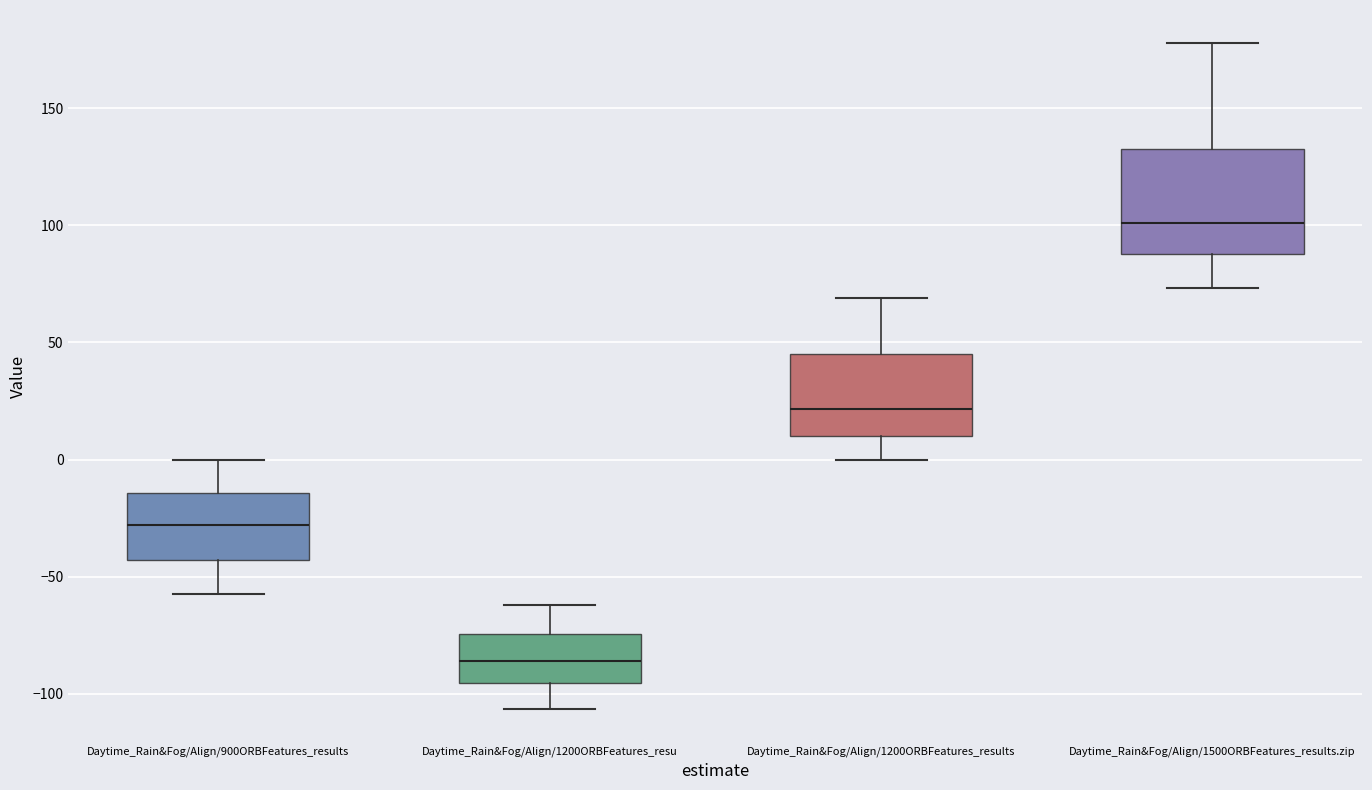

Reading left to right, read every box against the y-axis: the position of its median line, the range the box covers, and the ends of its whiskers. The values are not printed on the chart, so give them approximately, as read against the axis.

Daytime_Rain&Fog/Align/900ORBFeatures_results: median -30, box -45 to -15, whiskers -55 to 0
Daytime_Rain&Fog/Align/1200ORBFeatures_resu: median -85, box -95 to -75, whiskers -105 to -60
Daytime_Rain&Fog/Align/1200ORBFeatures_results: median 20, box 10 to 45, whiskers 0 to 70
Daytime_Rain&Fog/Align/1500ORBFeatures_results.zip: median 100, box 90 to 135, whiskers 75 to 180